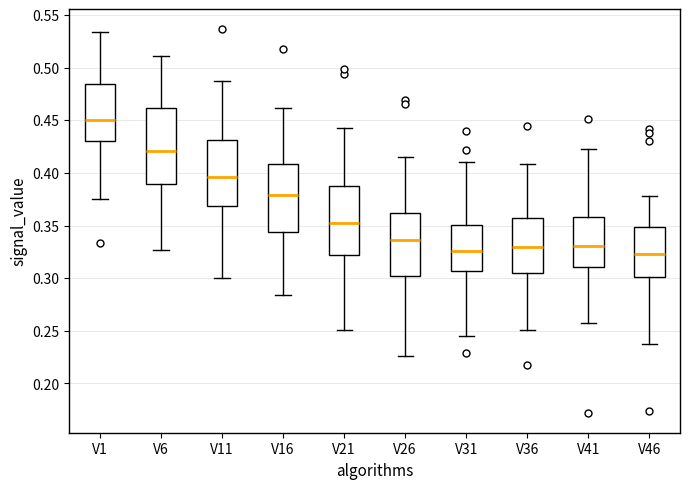

Reading left to right, transcribe this box plot: for each box, give where its median line is, the range the box spans, and where its two whiskers end, as read against the y-axis. The values are not printed on the chart, so give them approximately, as read against the axis.

V1: median 0.450, box 0.430 to 0.485, whiskers 0.375 to 0.535
V6: median 0.420, box 0.390 to 0.460, whiskers 0.325 to 0.510
V11: median 0.395, box 0.370 to 0.430, whiskers 0.300 to 0.485
V16: median 0.380, box 0.345 to 0.410, whiskers 0.285 to 0.460
V21: median 0.350, box 0.320 to 0.385, whiskers 0.250 to 0.440
V26: median 0.335, box 0.300 to 0.360, whiskers 0.225 to 0.415
V31: median 0.325, box 0.305 to 0.350, whiskers 0.245 to 0.410
V36: median 0.330, box 0.305 to 0.355, whiskers 0.250 to 0.410
V41: median 0.330, box 0.310 to 0.360, whiskers 0.260 to 0.425
V46: median 0.325, box 0.300 to 0.350, whiskers 0.235 to 0.380